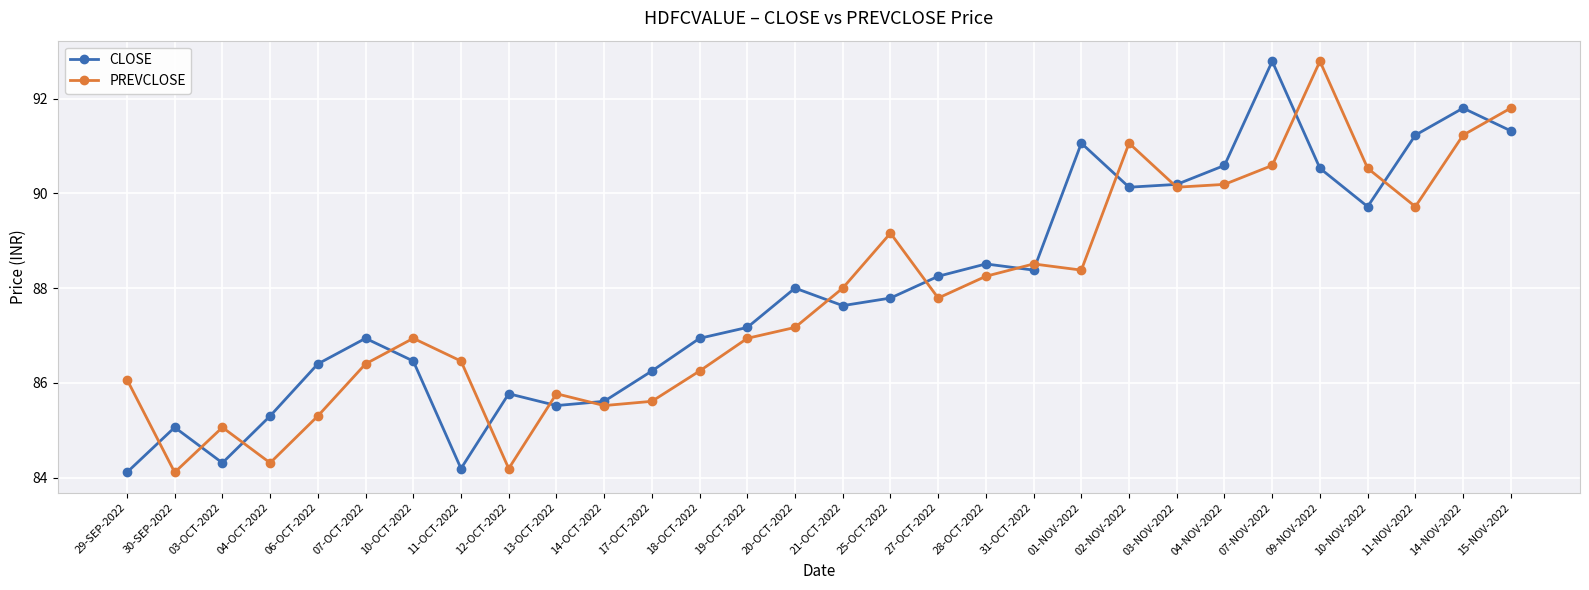

What value does the PREVCLOSE series have at 07-NOV-2022?

90.6